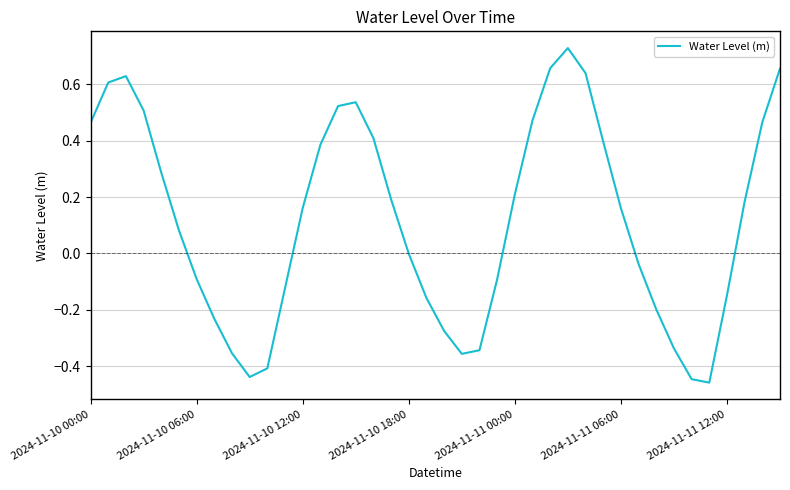

Does the chart display data point markers on the line(s)?

No